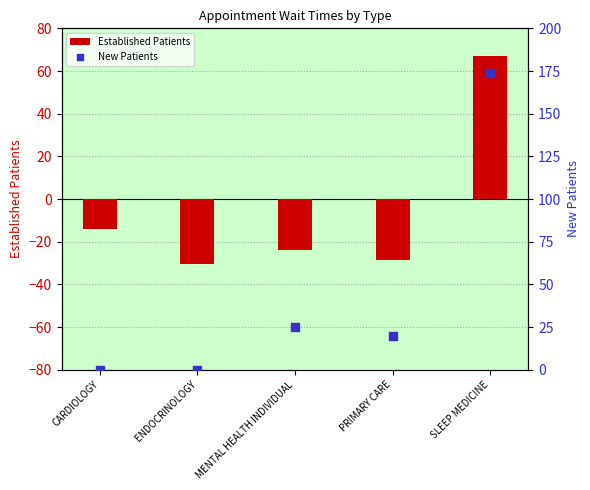

Is the value of Established Patients at ENDOCRINOLOGY greater than the value of New Patients at ENDOCRINOLOGY?

No